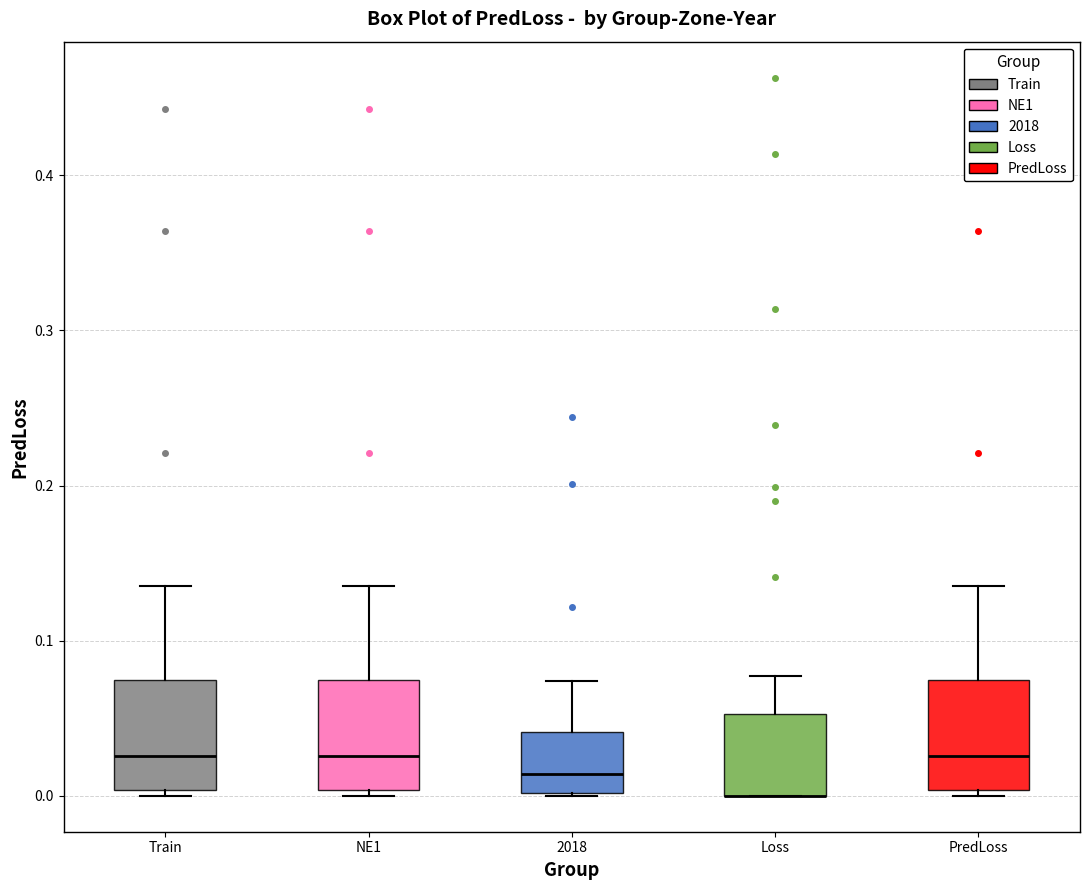

Reading left to right, read every box against the y-axis: the position of its median line, the range the box covers, and the ends of its whiskers. The values are not printed on the chart, so give them approximately, as read against the axis.

Train: median 0.03, box 0.00 to 0.07, whiskers 0.00 (just below the box's lower edge) to 0.14
NE1: median 0.03, box 0.00 to 0.07, whiskers 0.00 (just below the box's lower edge) to 0.14
2018: median 0.01, box 0.00 to 0.04, whiskers 0.00 to 0.07
Loss: median 0.00 (drawn on the box's lower edge), box 0.00 to 0.05, whiskers 0.00 to 0.08
PredLoss: median 0.03, box 0.00 to 0.07, whiskers 0.00 (just below the box's lower edge) to 0.14